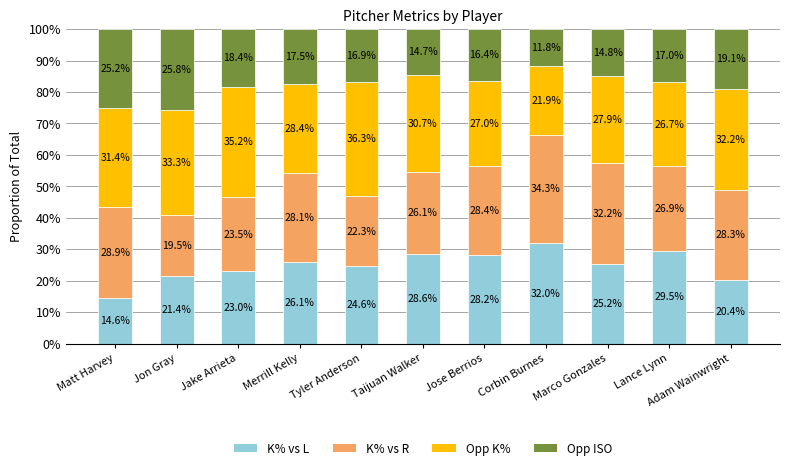

What are all the series names shown in the legend?

K% vs L, K% vs R, Opp K%, Opp ISO